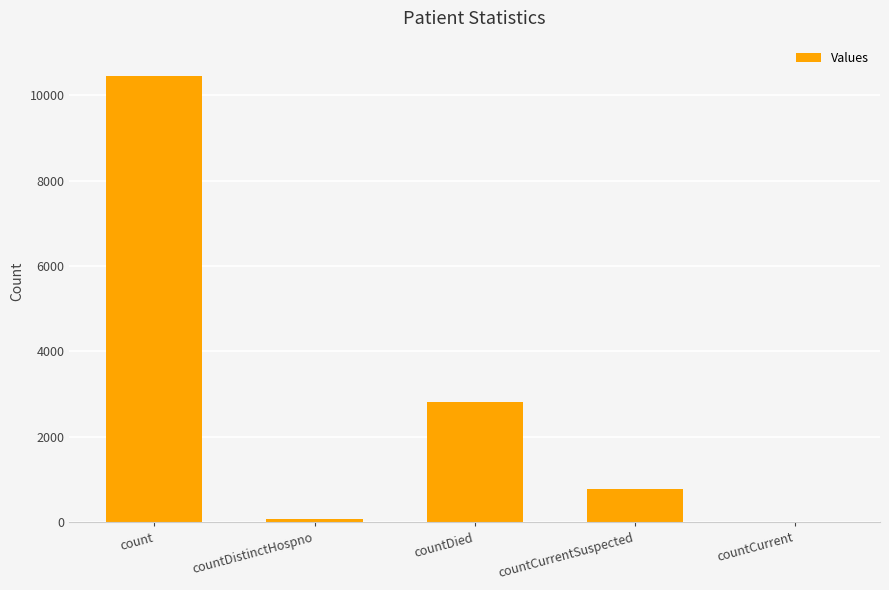

How many data points does each series have?

5